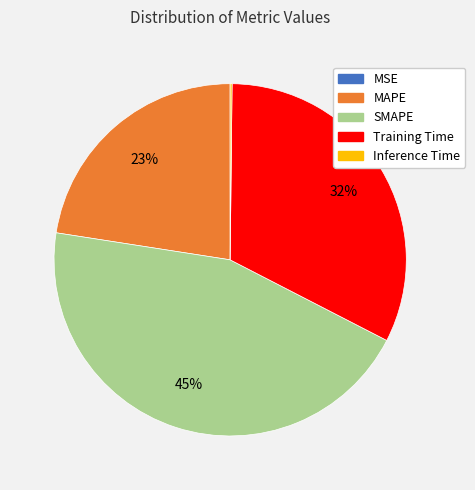

To the nearest percent, what portion does Training Time represent?

32%